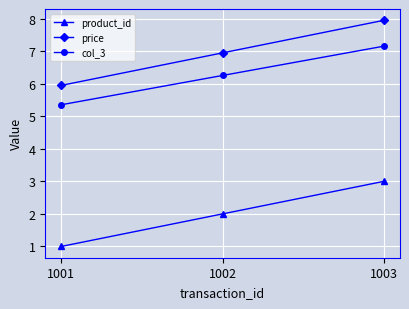

At which category does the chart reach its minimum across all series?

1001